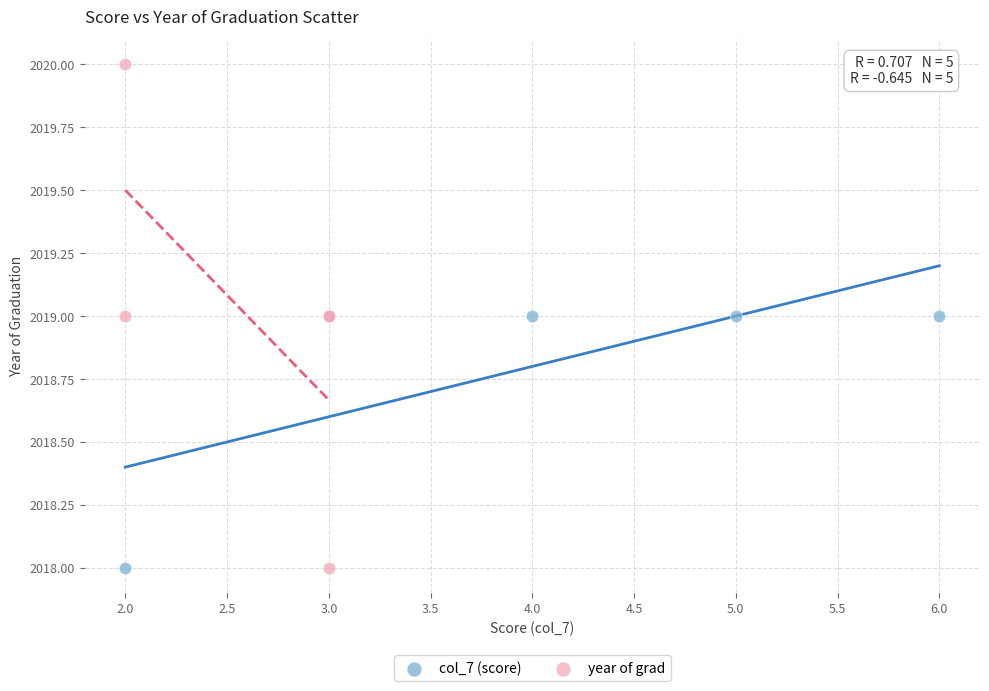

Which series contains the highest Y value?

year of grad